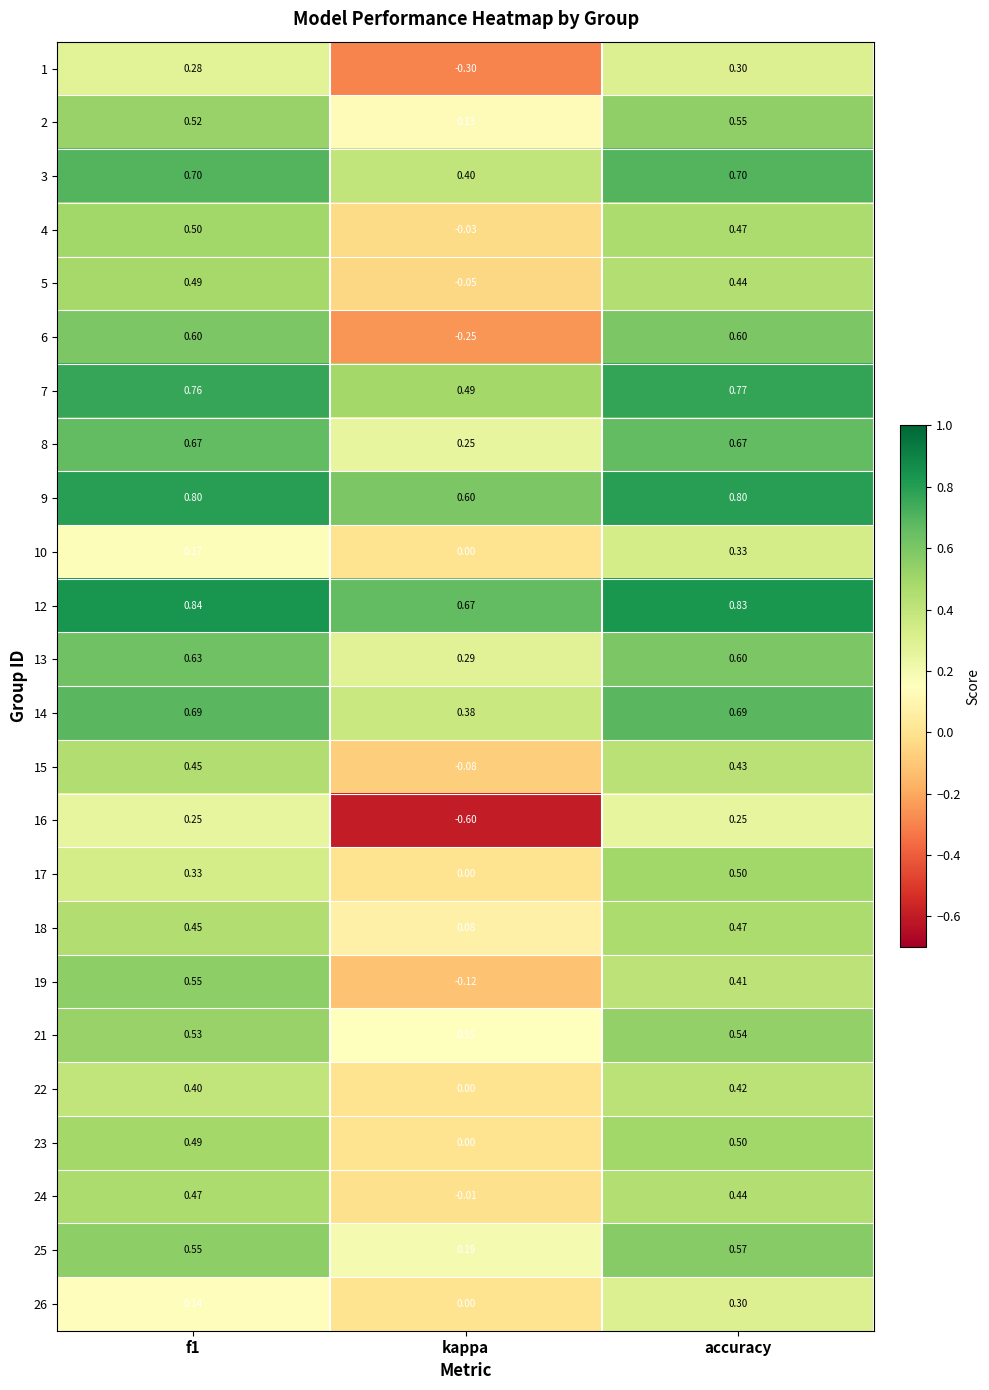

Which label corresponds to the largest value in the chart?

f1